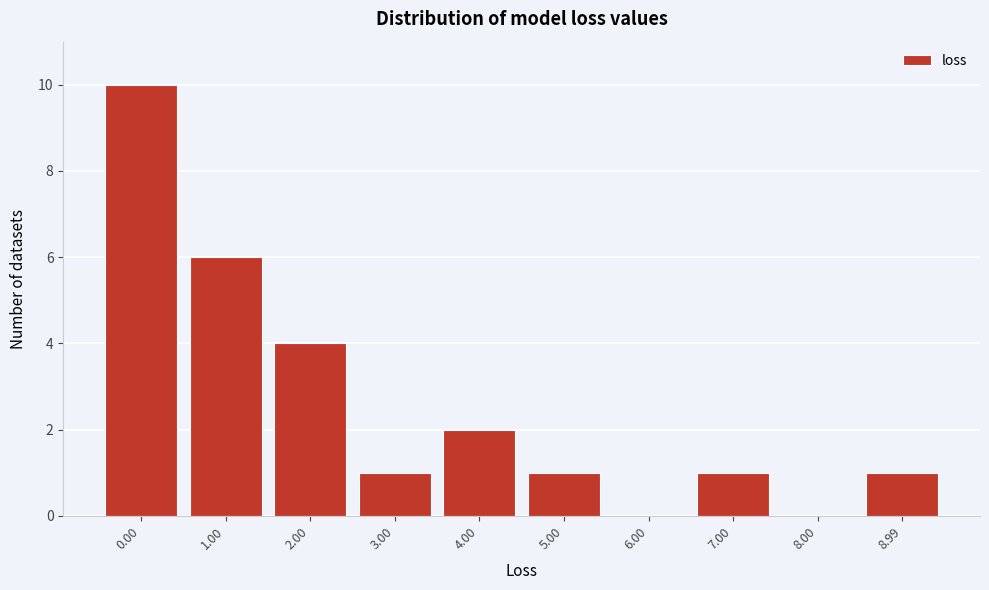

Reading left to right, list all the values displayed in this chart.

0.00=10	1.00=6	2.00=4	3.00=1	4.00=2	5.00=1	6.00=0	7.00=1	8.00=0	8.99=1